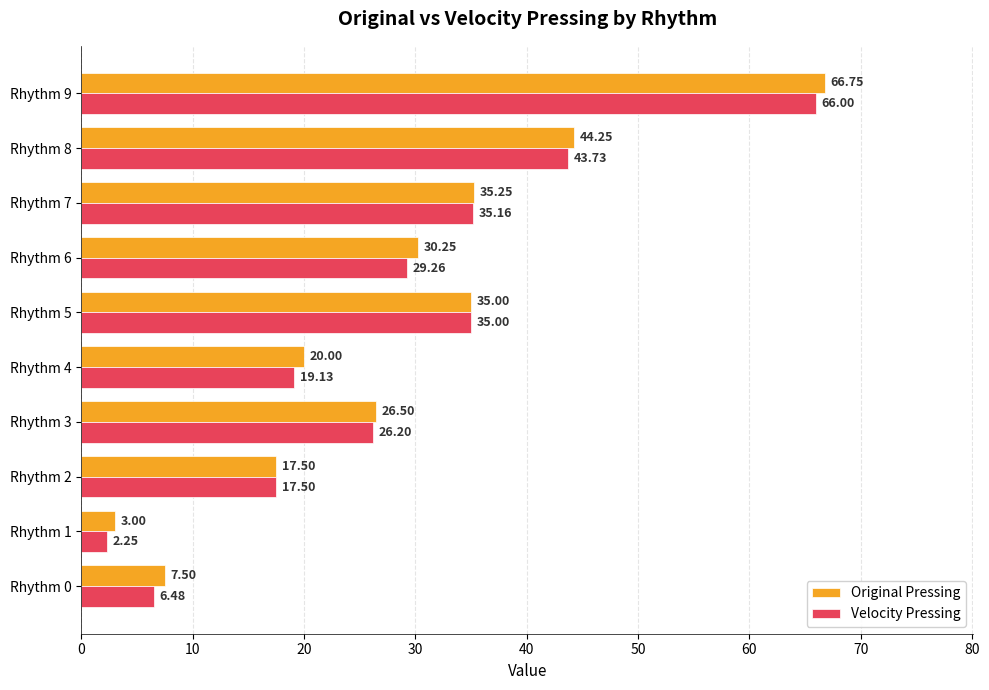

Which series changed the most between Rhythm 2 and Rhythm 9?

Original Pressing